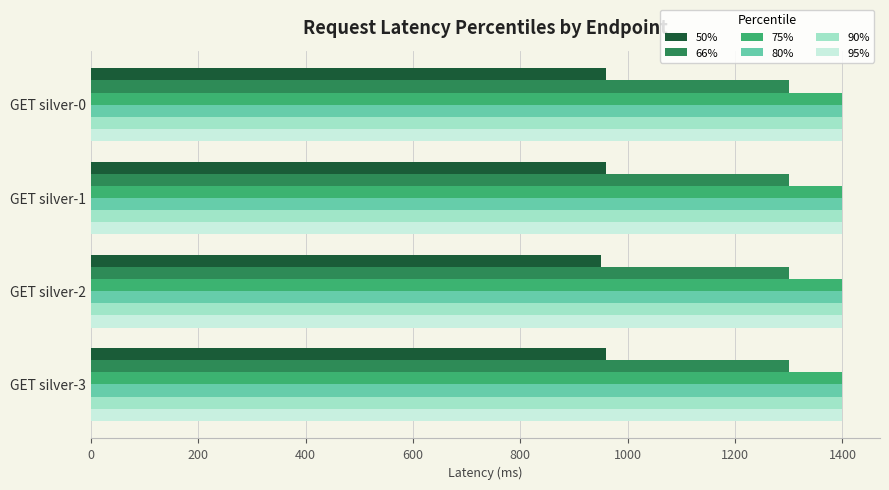

What is the smallest value displayed?

950